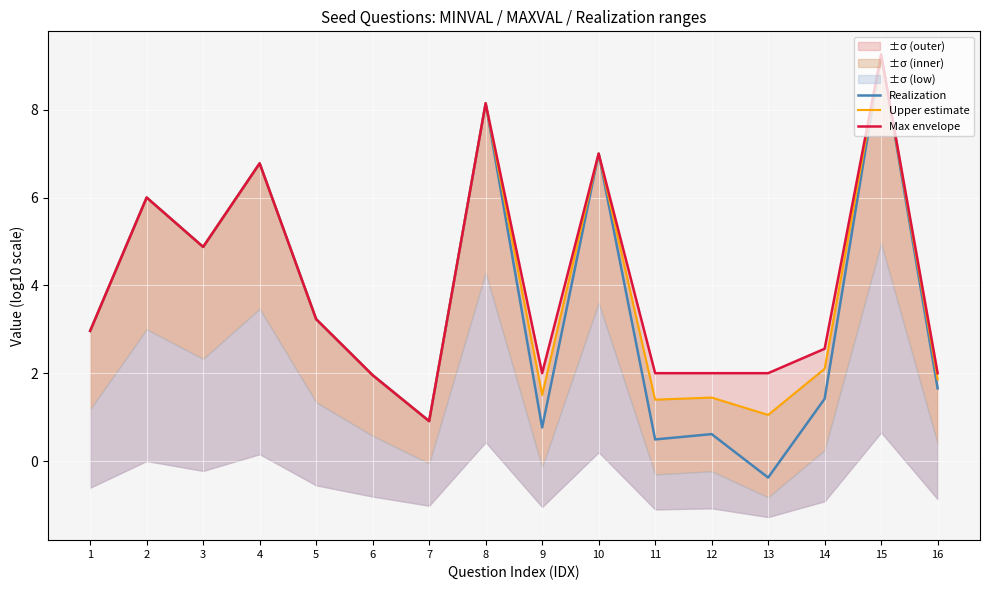

What is the highest value of the Upper estimate series?

9.3